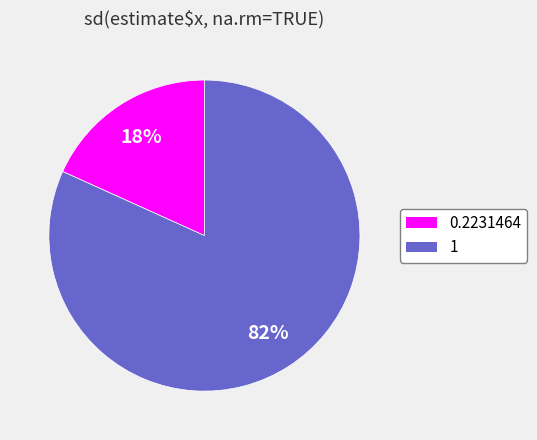

Is there any slice that represents more than half of the pie?

Yes